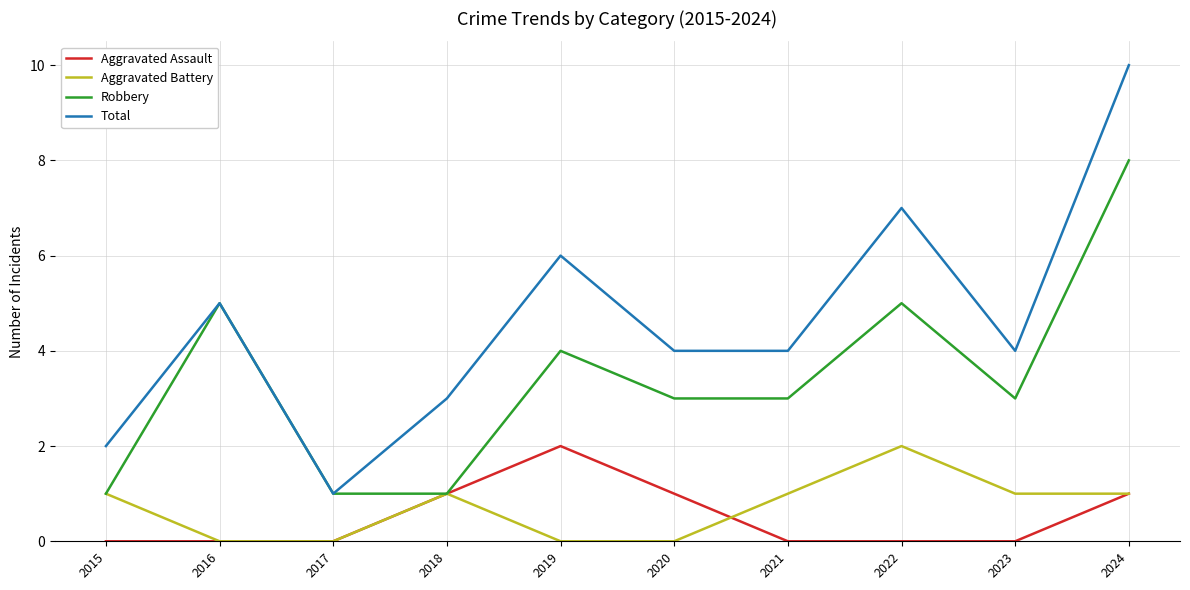

What is the maximum value shown in the chart?

10